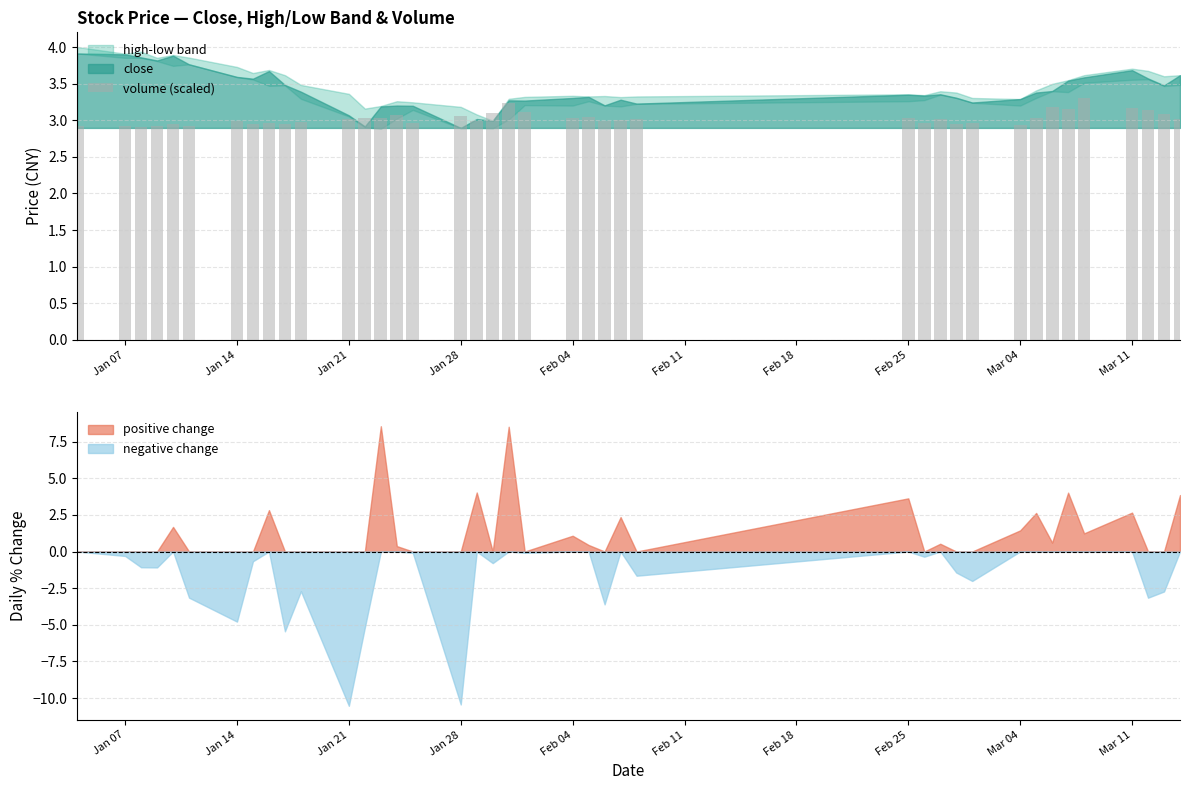

True or false: volume (scaled) has a value of 3.0 at Feb 25.

True